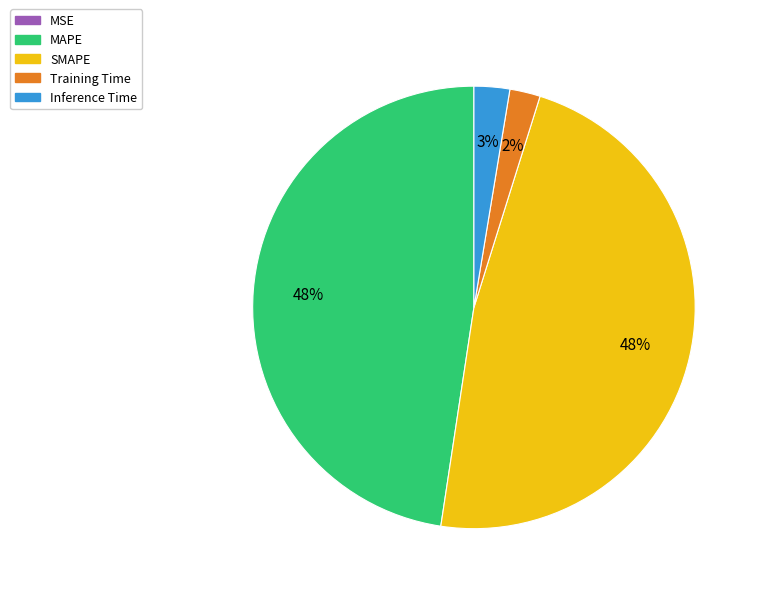

To the nearest percent, what percentage of the pie is MAPE?

48%